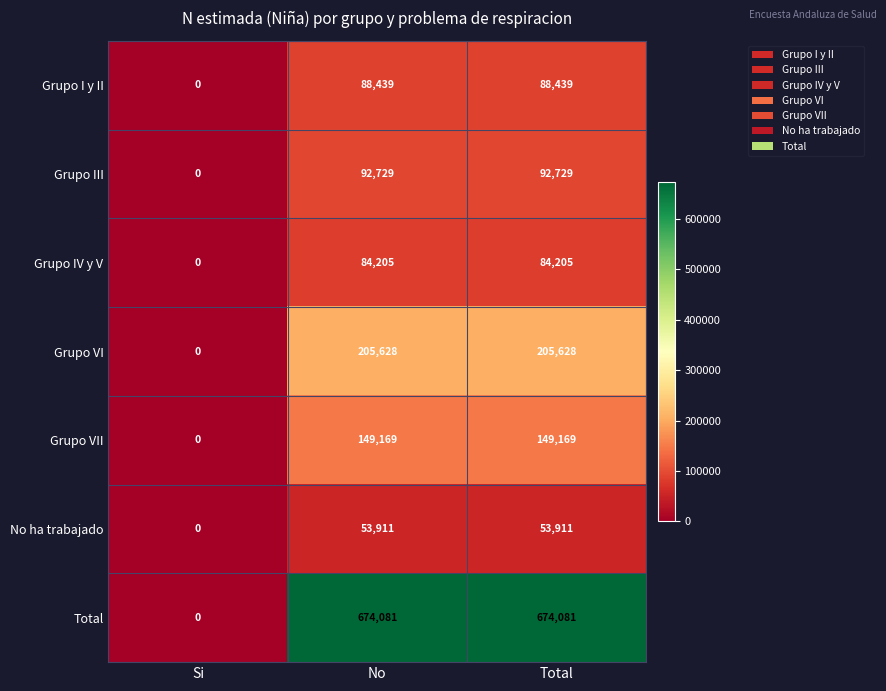

Which series has the widest spread of values?

Total